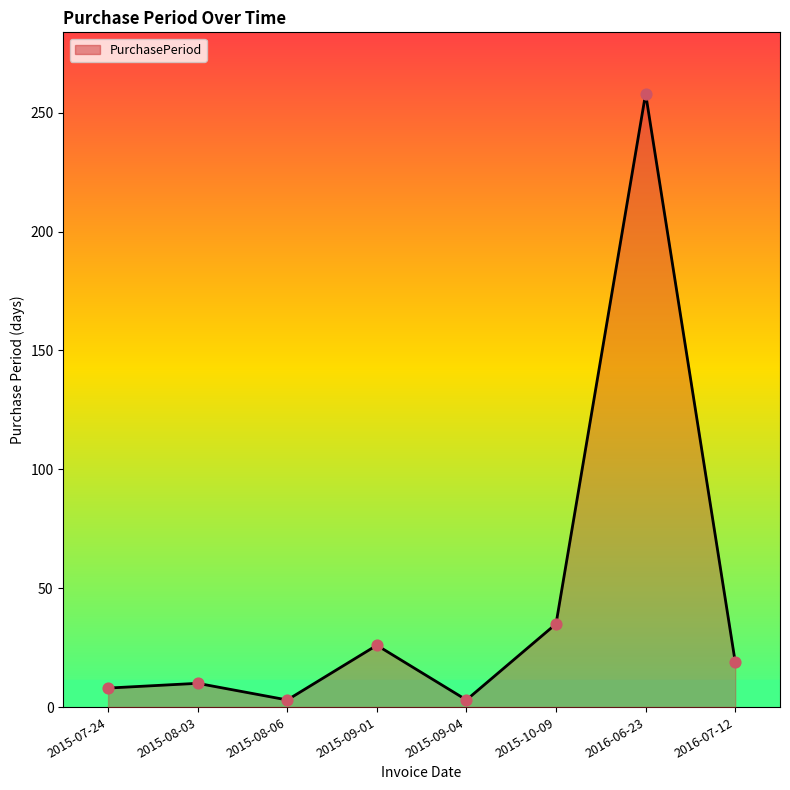

What is the change in value from 2015-08-06 to 2016-07-12?

+16